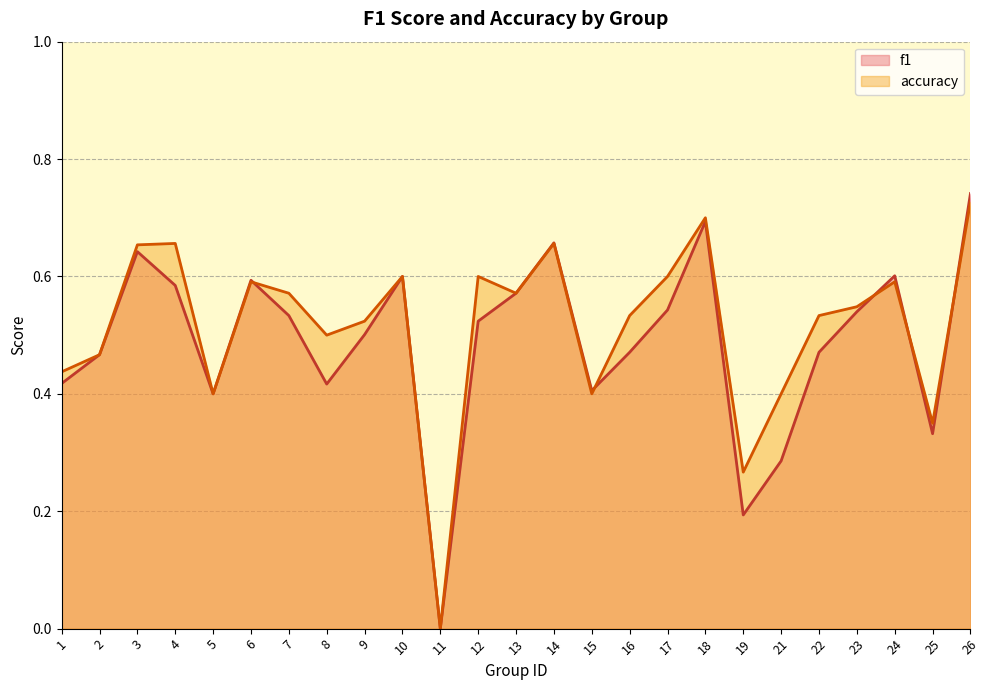

The accuracy series shows 0.7 at 4. True or false?

True